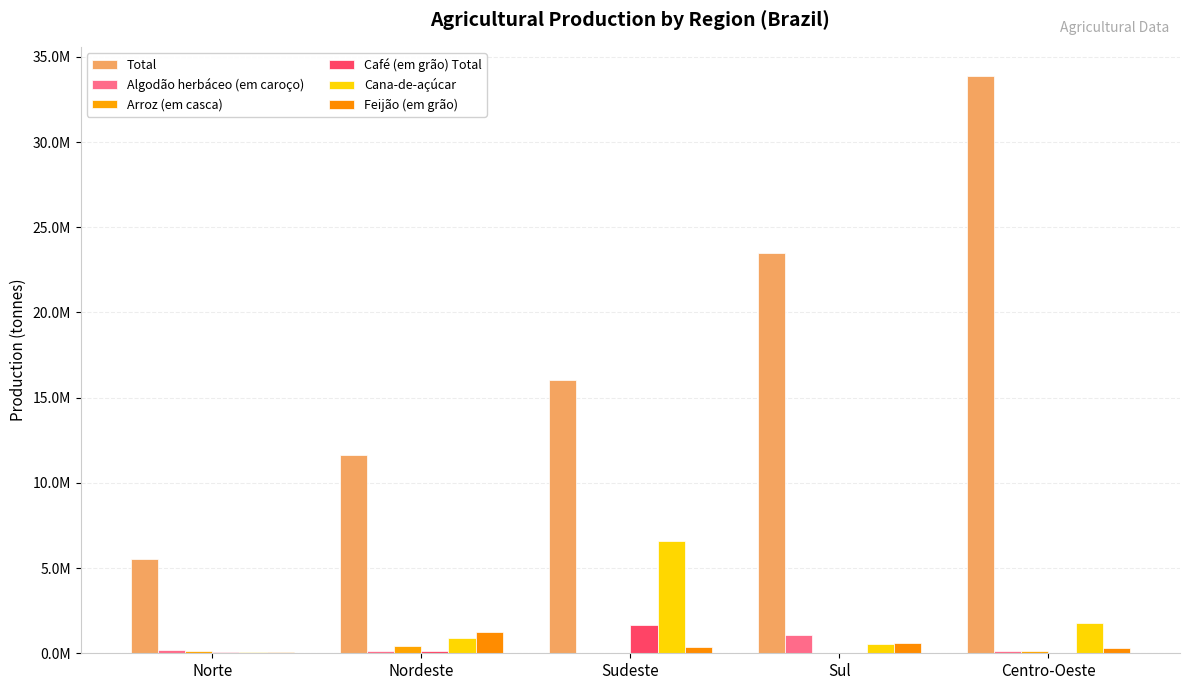

What is the difference between the maximum and minimum values in the Total series?

28363615